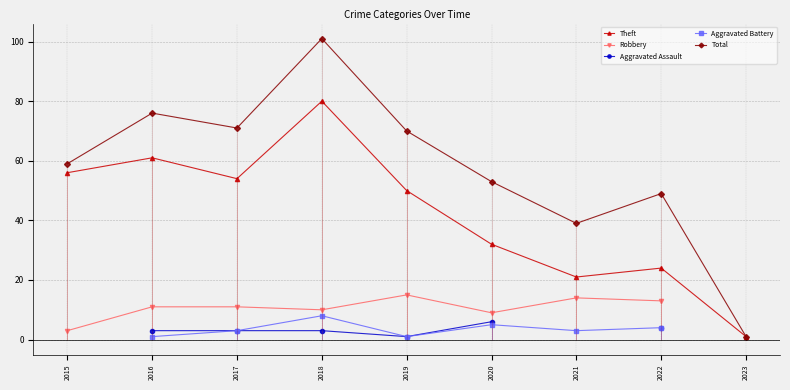

What are all the series names shown in the legend?

Theft, Robbery, Aggravated Assault, Aggravated Battery, Total